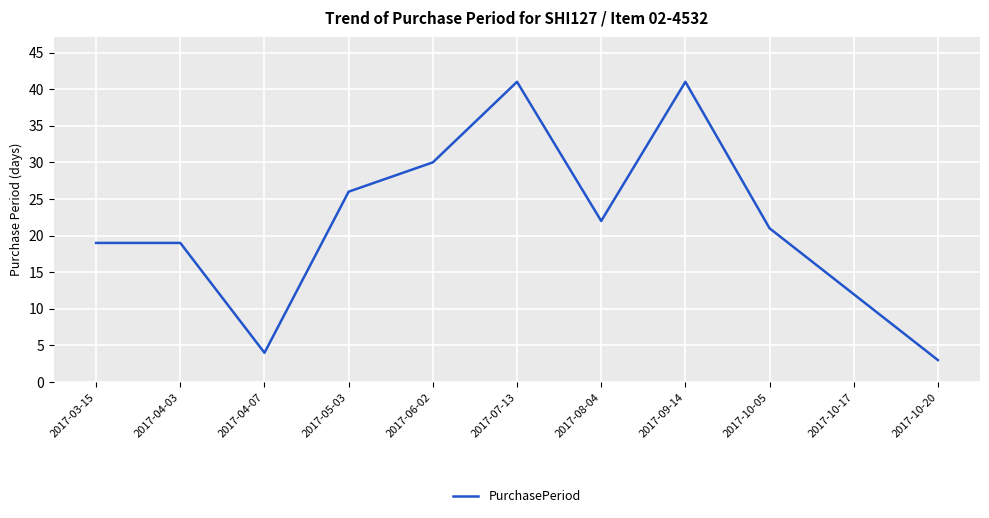

Reading left to right, extract all data points from this chart.

19	19	4	26	30	41	22	41	21	12	3